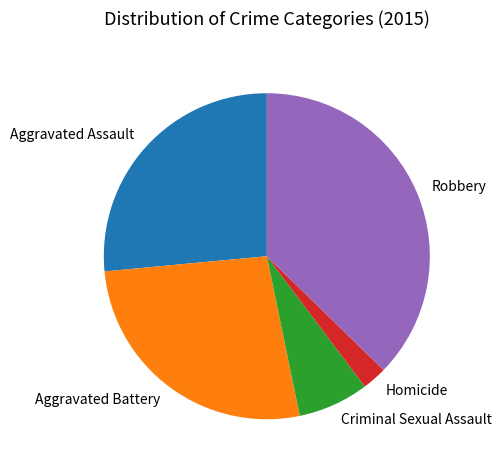

Approximately how many times larger is the value at Robbery compared to Aggravated Assault?

1.4